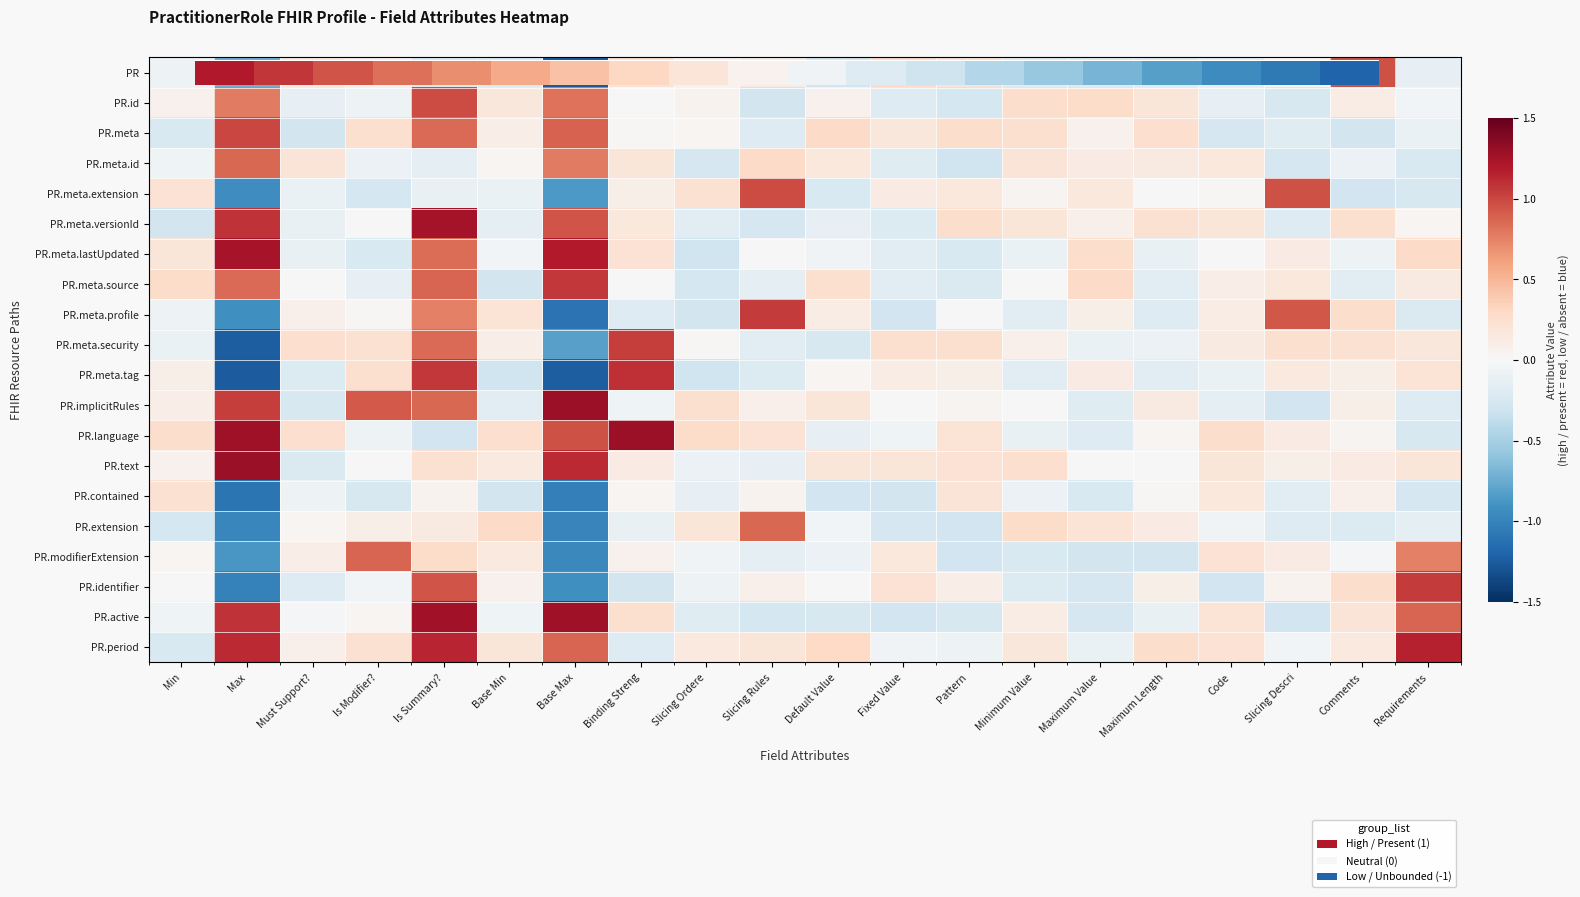

Which label corresponds to the smallest value in the chart?

Base Max